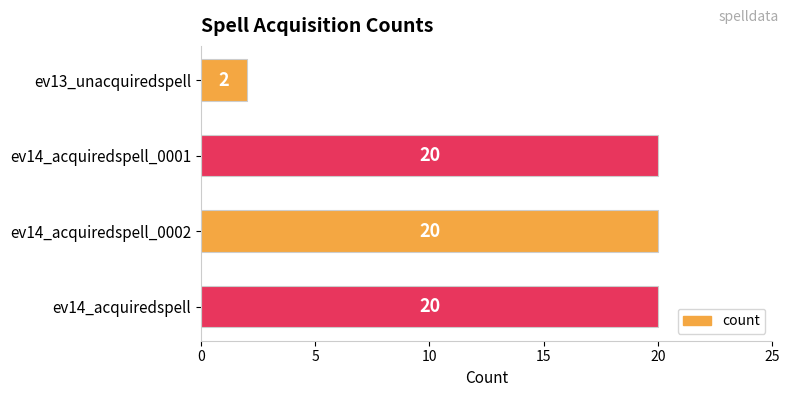

How many data points are less than 20?

1